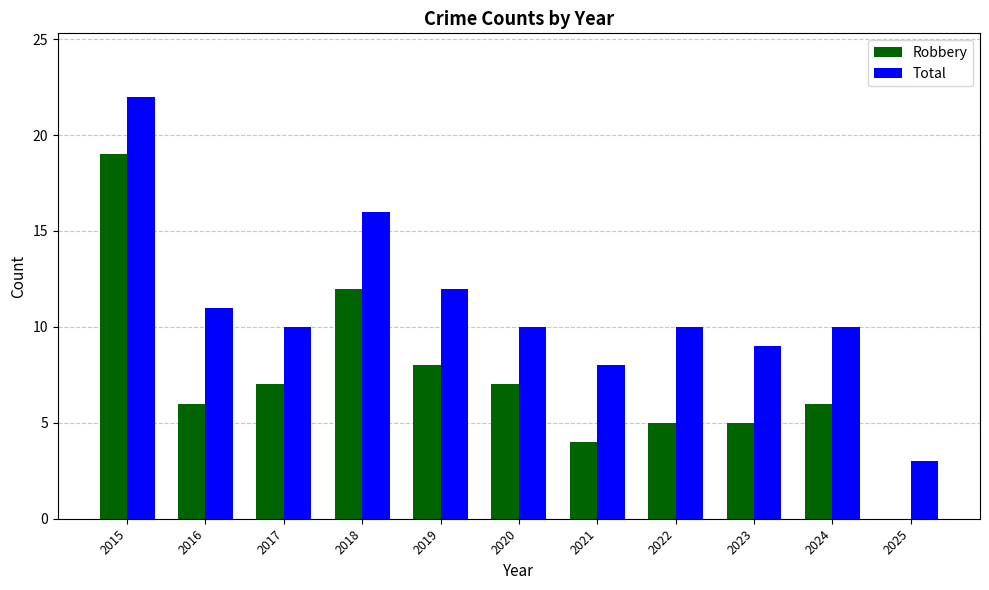

What is the difference between the Robbery values at 2024 and 2015?

13